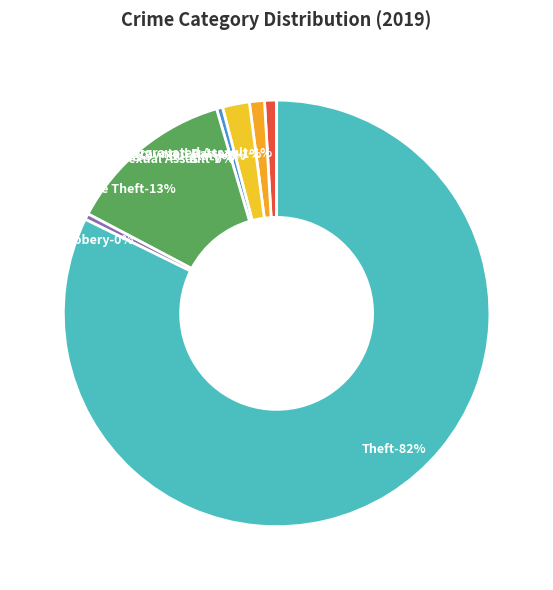

Is Theft the majority of the pie?

Yes